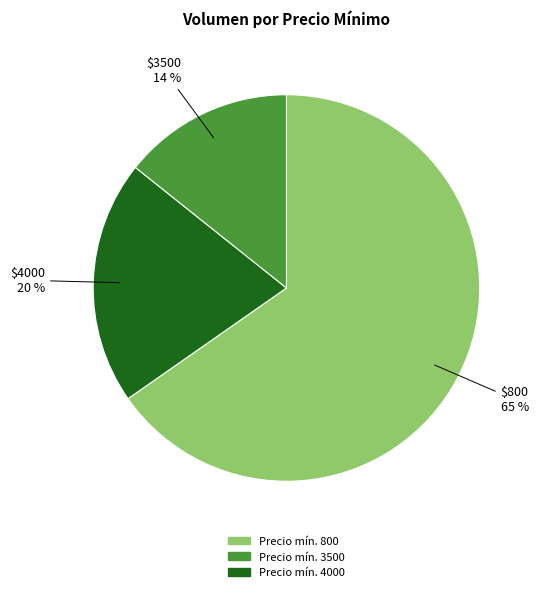

True or false: $3500 accounts for 14% of the total.

True